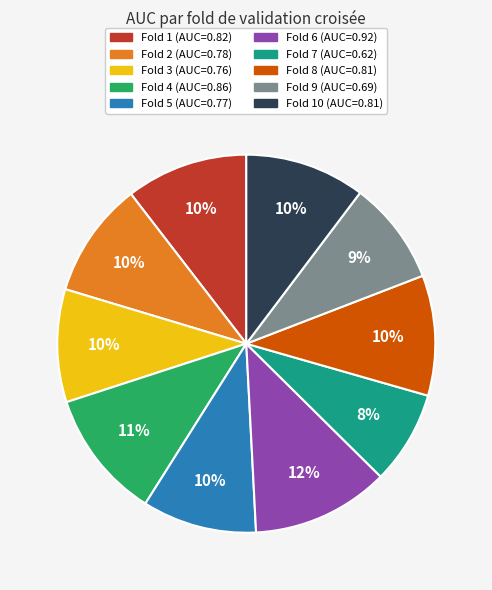

Is there any slice that represents more than half of the pie?

No